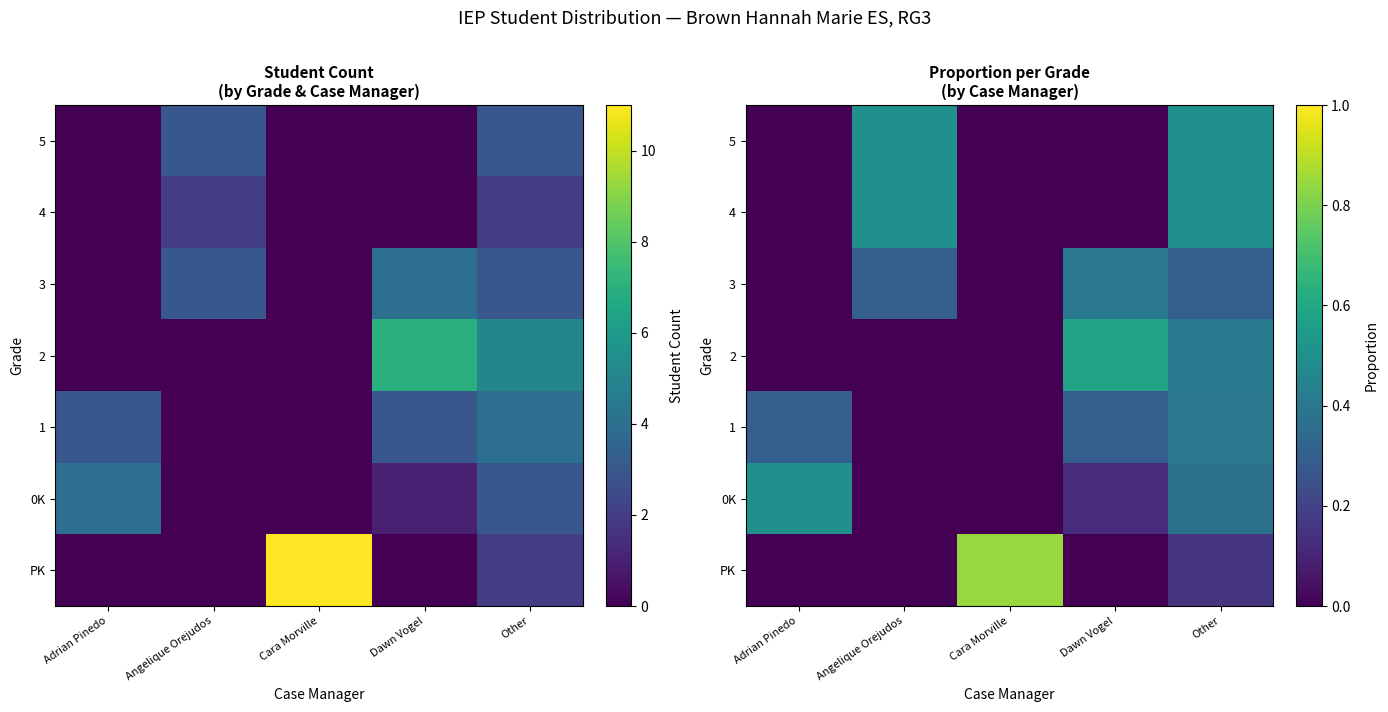

Is the value of 5 at Cara Morville greater than the value of 0K at Angelique Orejudos?

No